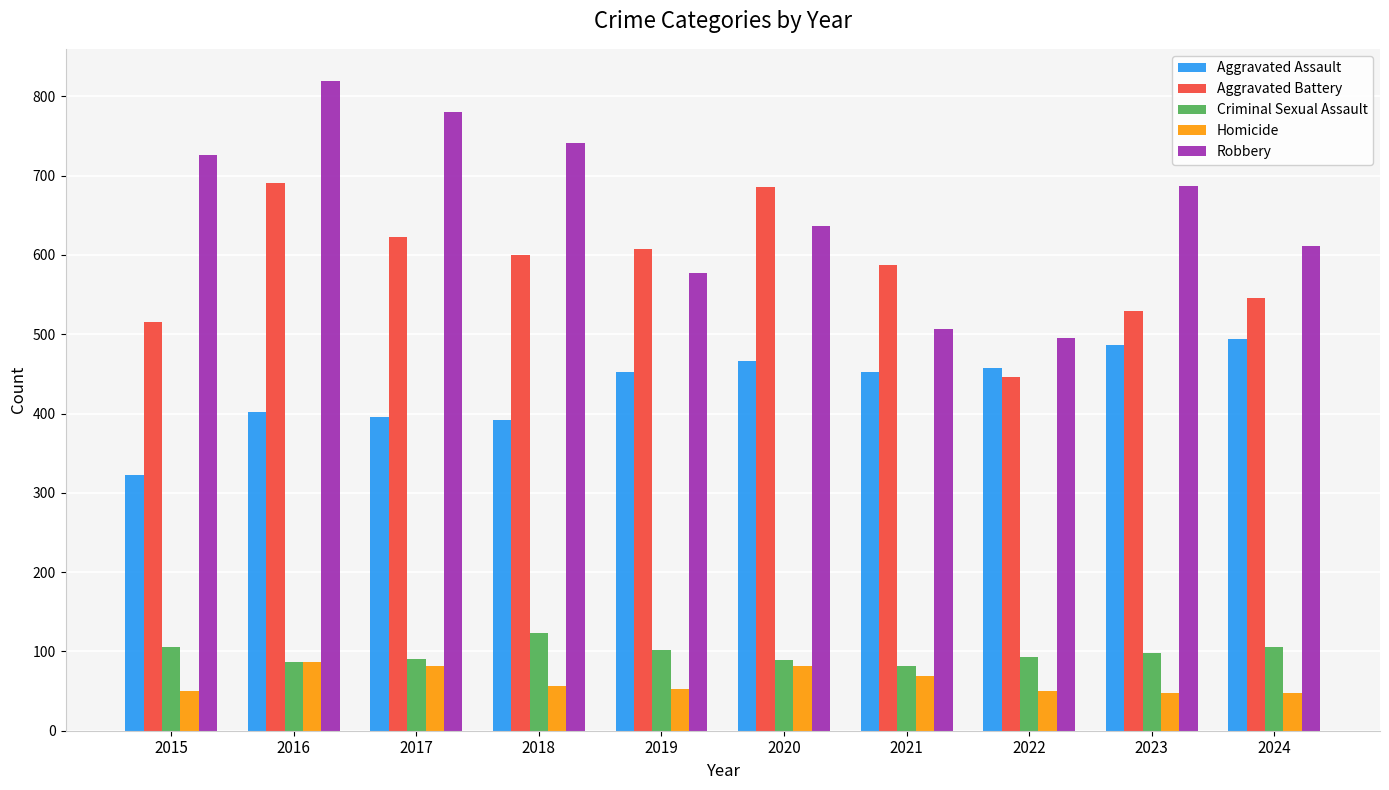

What is the difference between the second highest and second lowest values in the Aggravated Battery series?

171